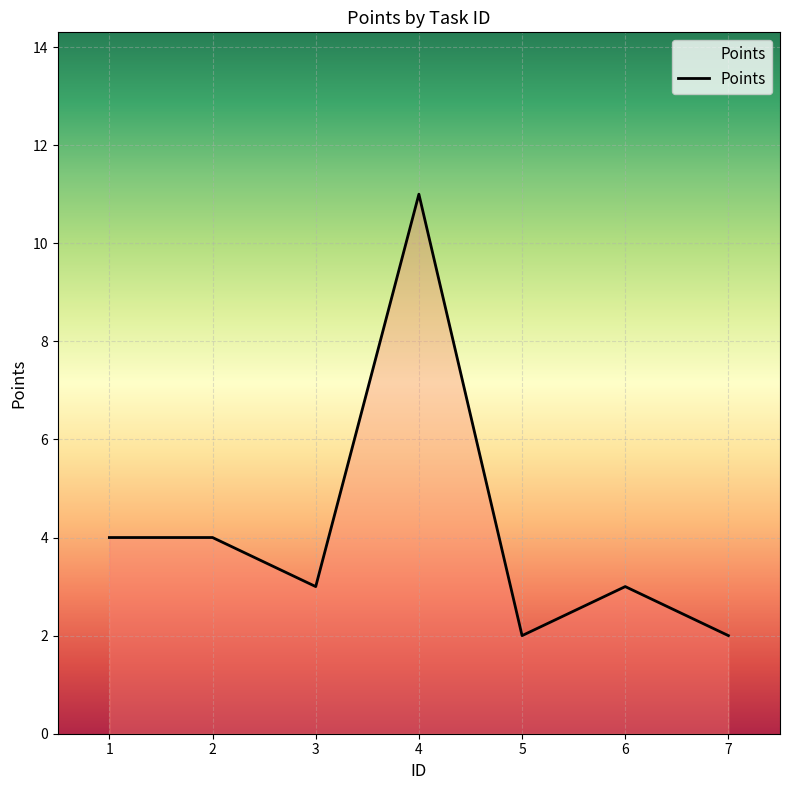

How many lines are shown in the chart?

1